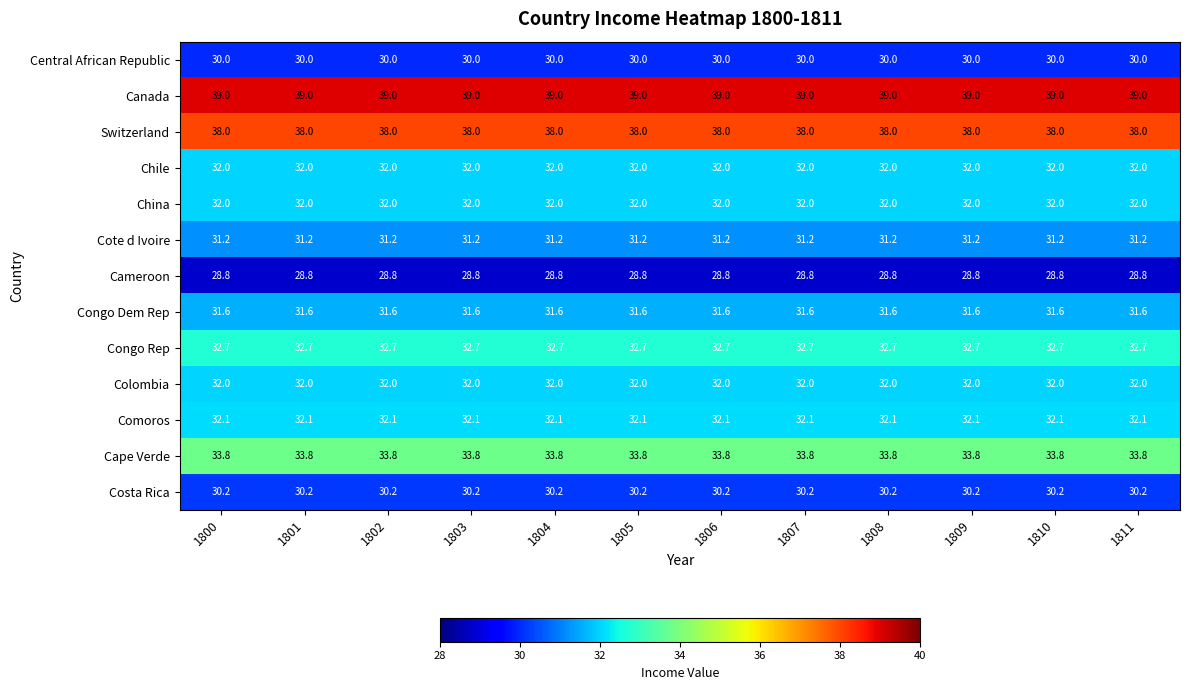

What is the spread (max minus min) of values at 1808?

10.2